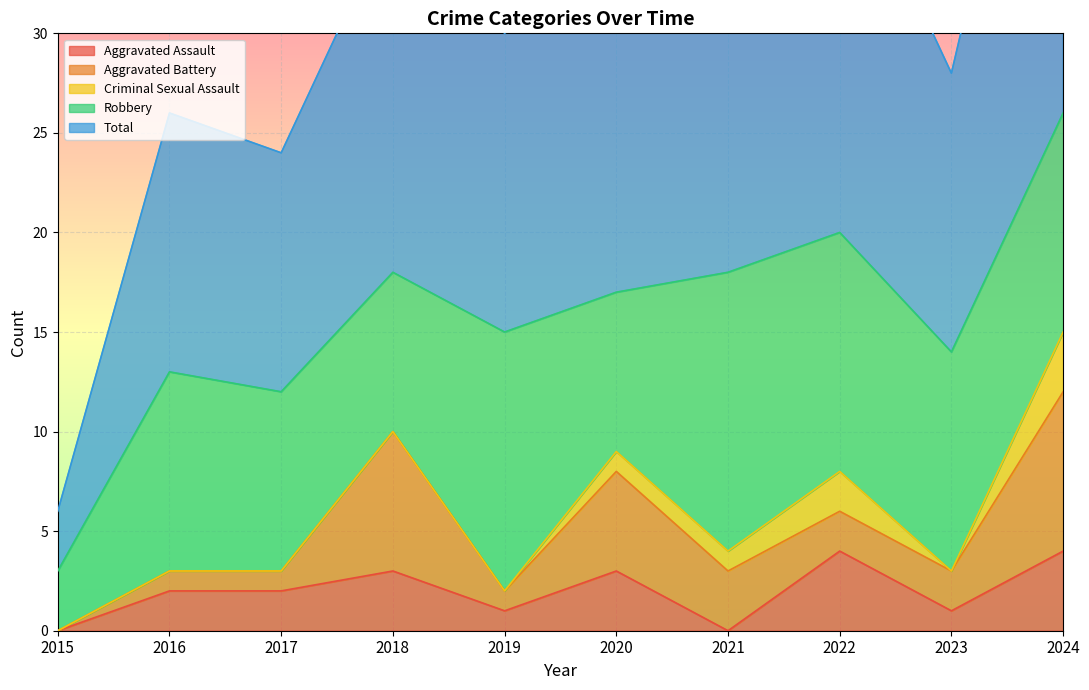

Is it true that Aggravated Assault equals 3 at 2020?

True